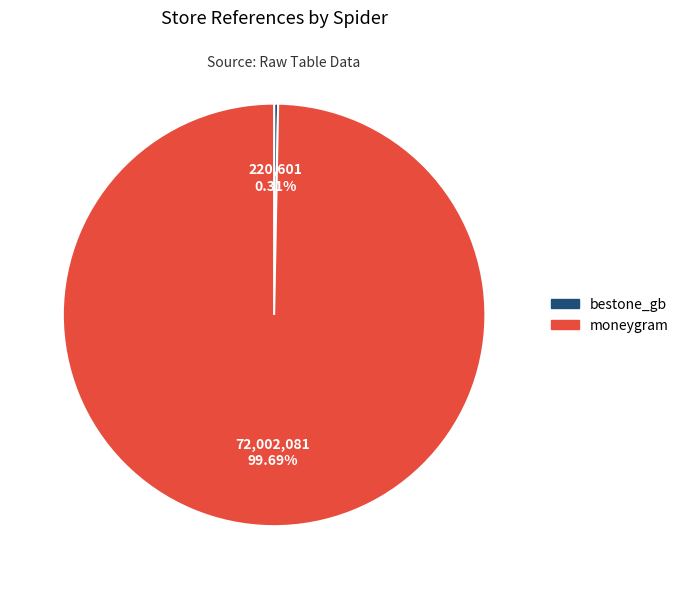

What portion of the pie excludes bestone_gb?

99.7%